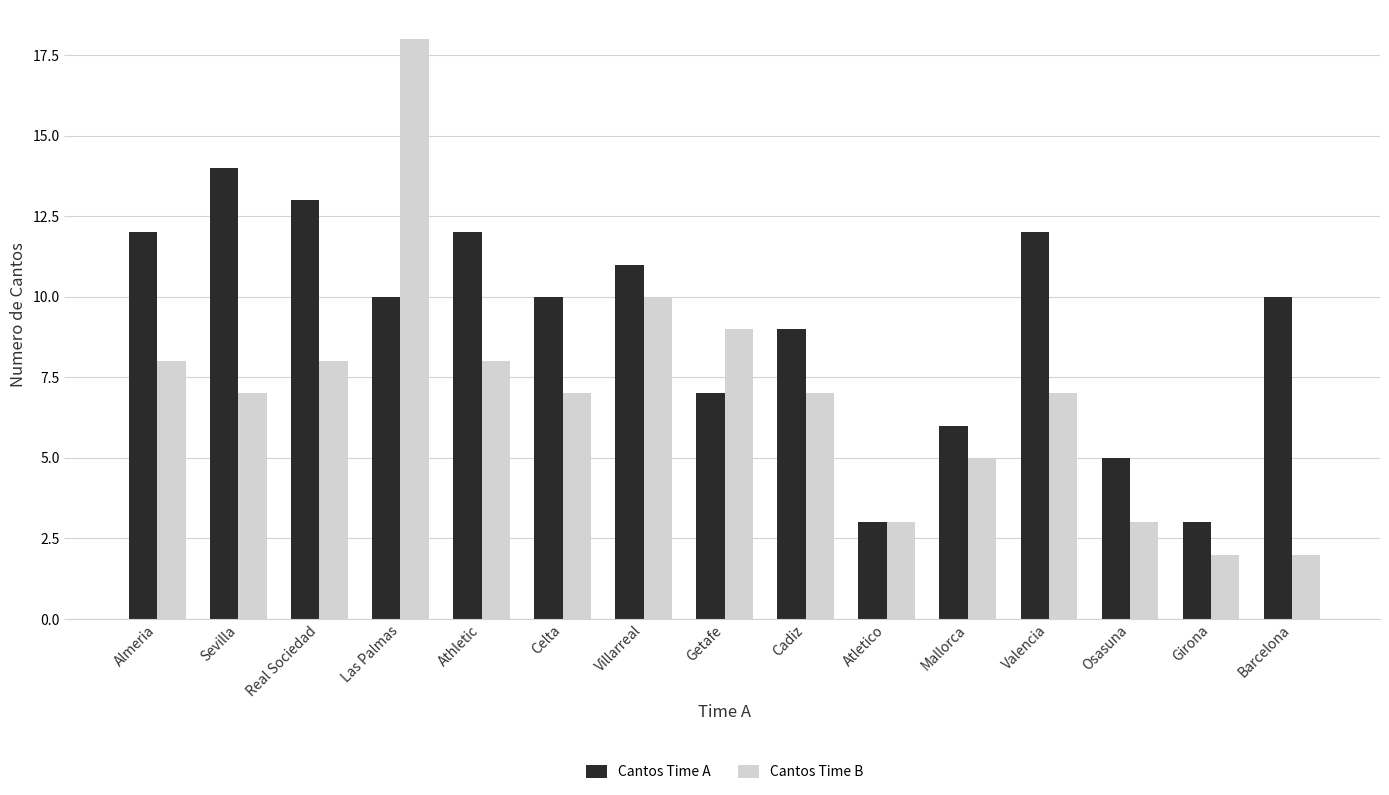

The Cantos Time A series shows 5 at Atletico. True or false?

False